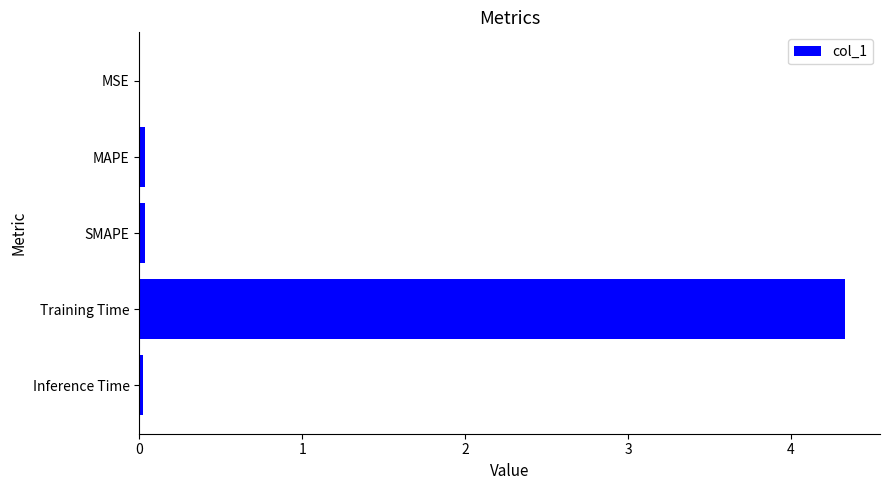

What is the sum of all values?

4.4